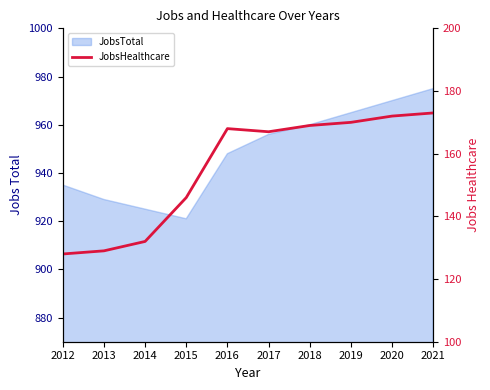

What is the smallest value displayed?

128